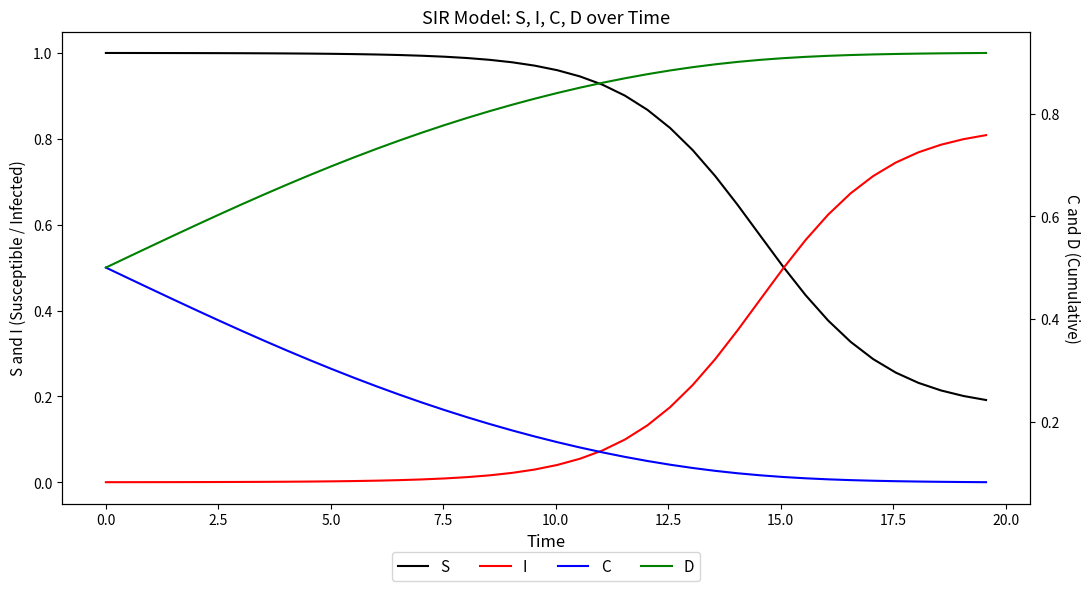

What is the difference between the maximum and minimum values in the I series?

0.8